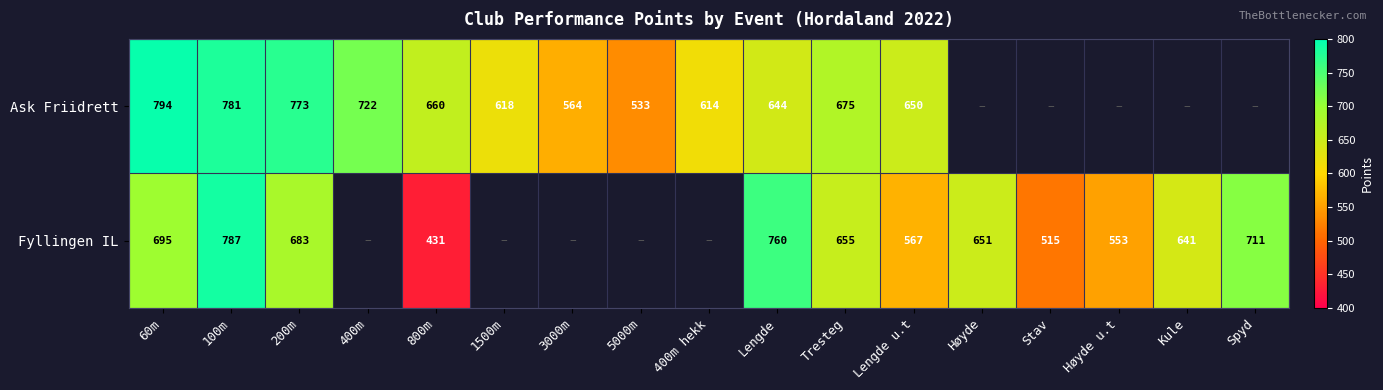

At how many categories does at least one series exceed 654?

8